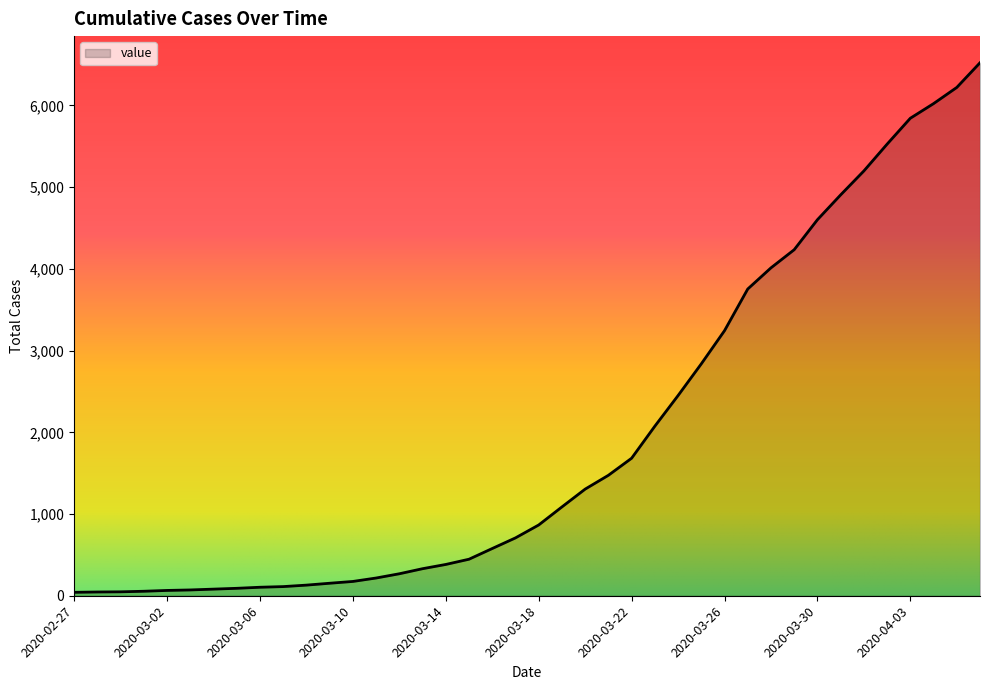

What is the maximum value shown in the chart?

6523